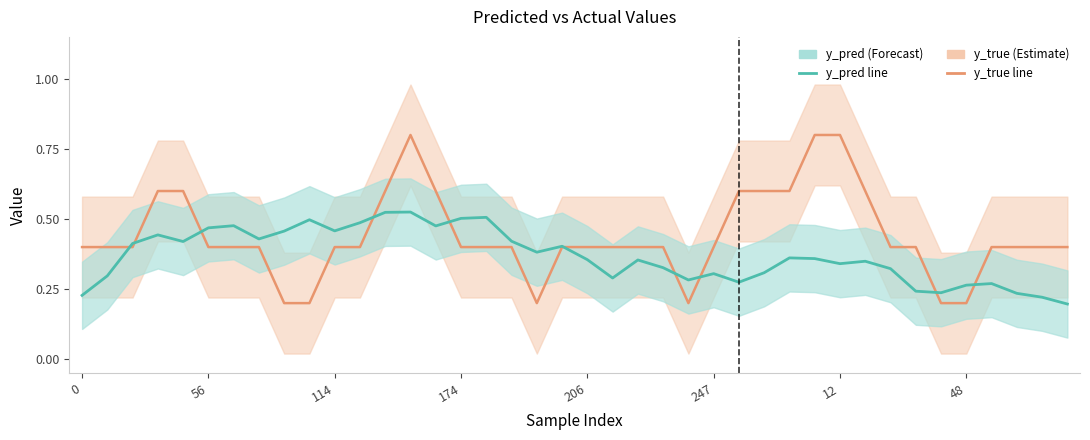

How many times do y_true and y_pred cross each other?

10